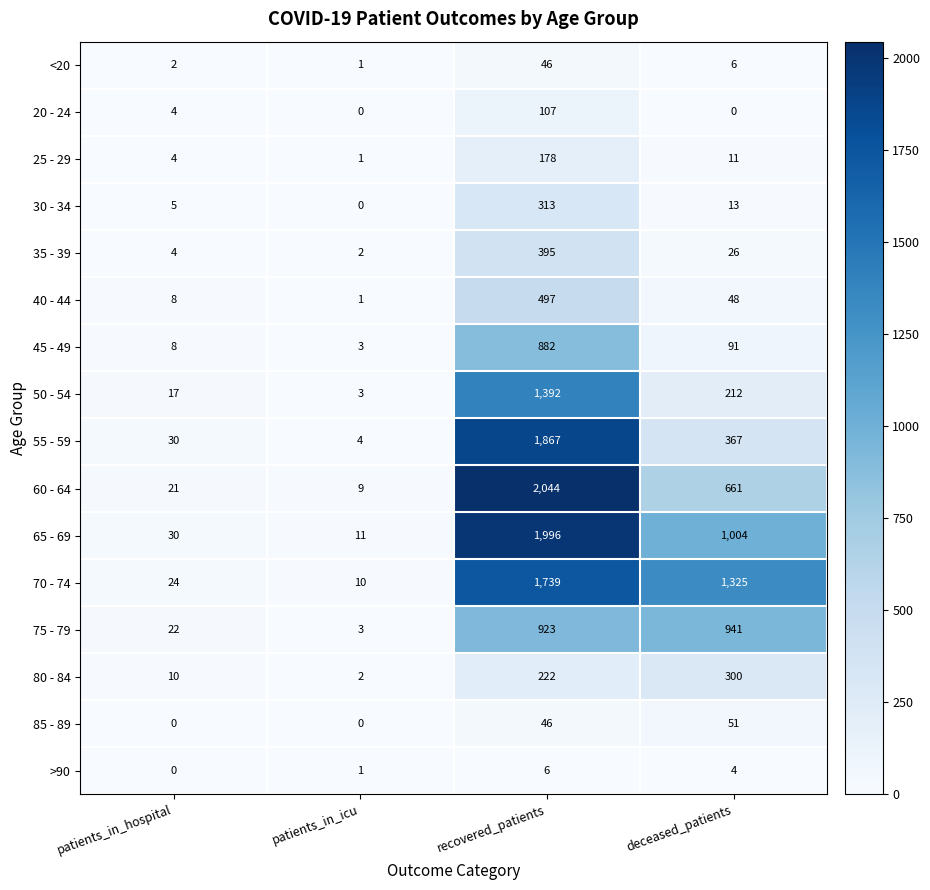

List the labels in order of 75 - 79 value, largest first.

deceased_patients, recovered_patients, patients_in_hospital, patients_in_icu